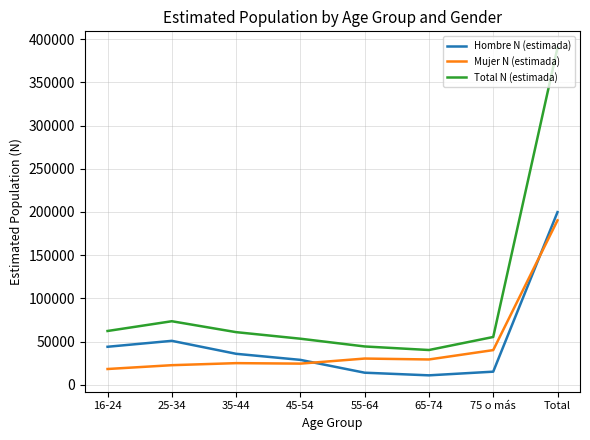

What is the difference between the maximum and second lowest values in the Mujer N (estimada) series?

167587